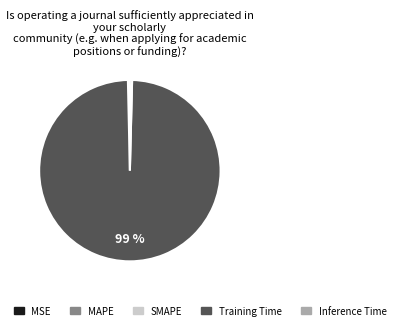

Combined, do Training Time and Inference Time account for over 50%?

Yes